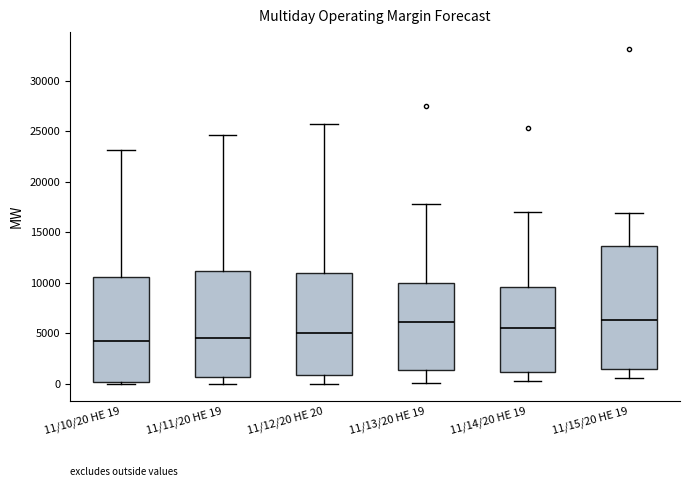

Reading left to right, read every box against the y-axis: the position of its median line, the range the box covers, and the ends of its whiskers. The values are not printed on the chart, so give them approximately, as read against the axis.

11/10/20 HE 19: median 4500, box 0 to 10500, whiskers 0 (just below the box's lower edge) to 23000
11/11/20 HE 19: median 4500, box 500 to 11000, whiskers 0 to 24500
11/12/20 HE 20: median 5000, box 1000 to 11000, whiskers 0 to 25500
11/13/20 HE 19: median 6000, box 1500 to 10000, whiskers 0 to 18000
11/14/20 HE 19: median 5500, box 1000 to 9500, whiskers 500 to 17000
11/15/20 HE 19: median 6500, box 1500 to 13500, whiskers 500 to 17000